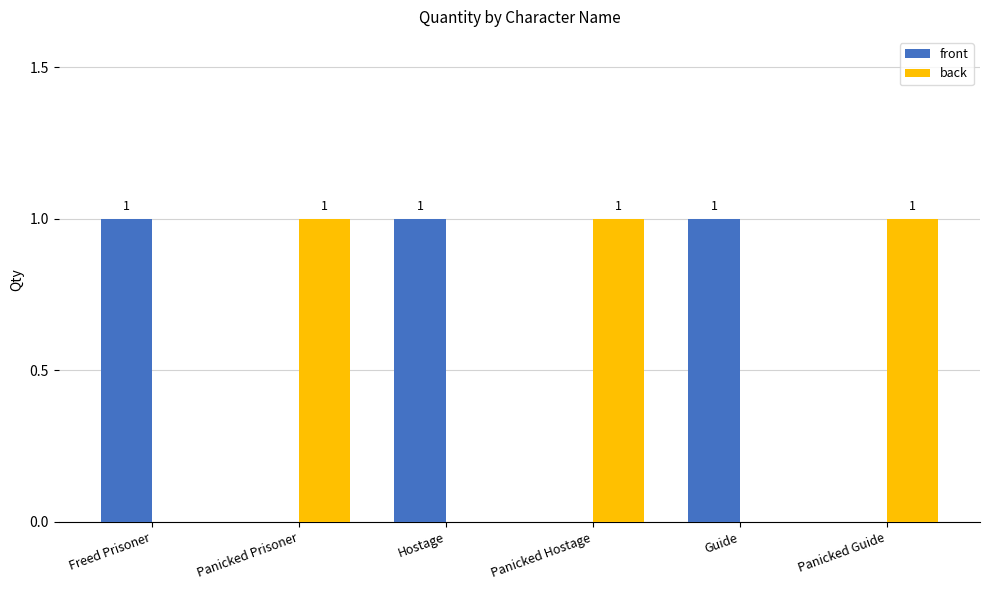

What is the total value across all series at Hostage?

1